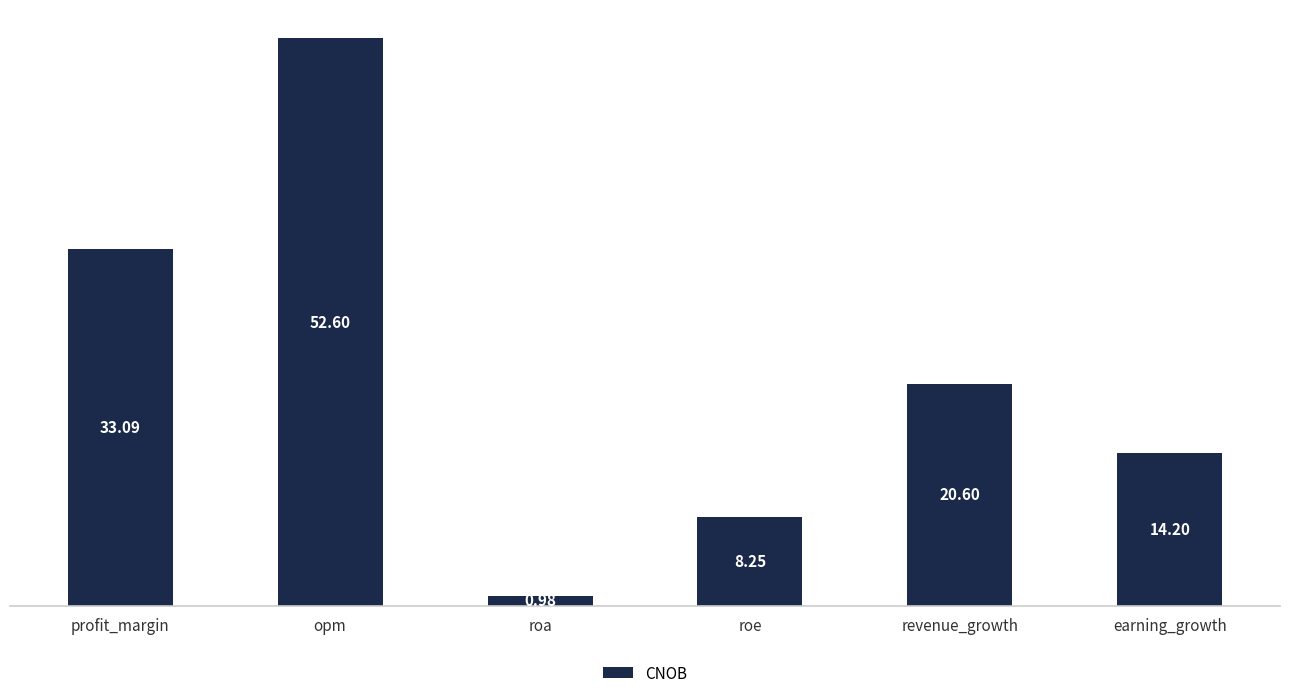

What is the difference between the values at revenue_growth and roa?

19.6